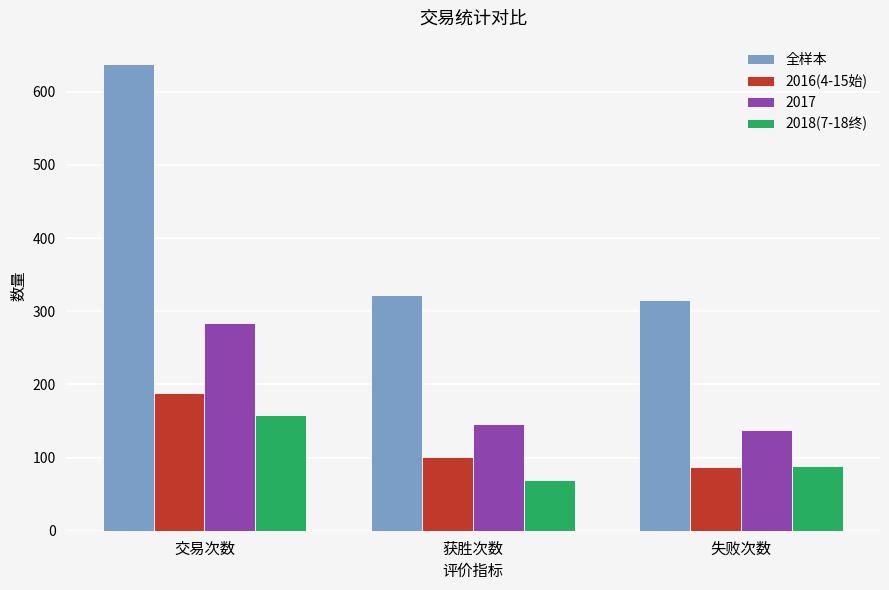

What is the difference between the maximum and minimum values in the 2018(7-18终) series?

88